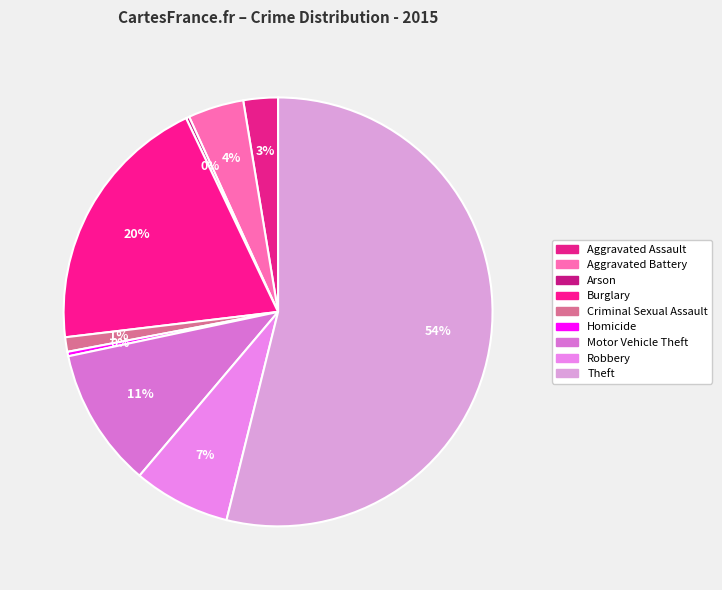

The Aggravated Battery slice represents 1% of the pie. True or false?

False